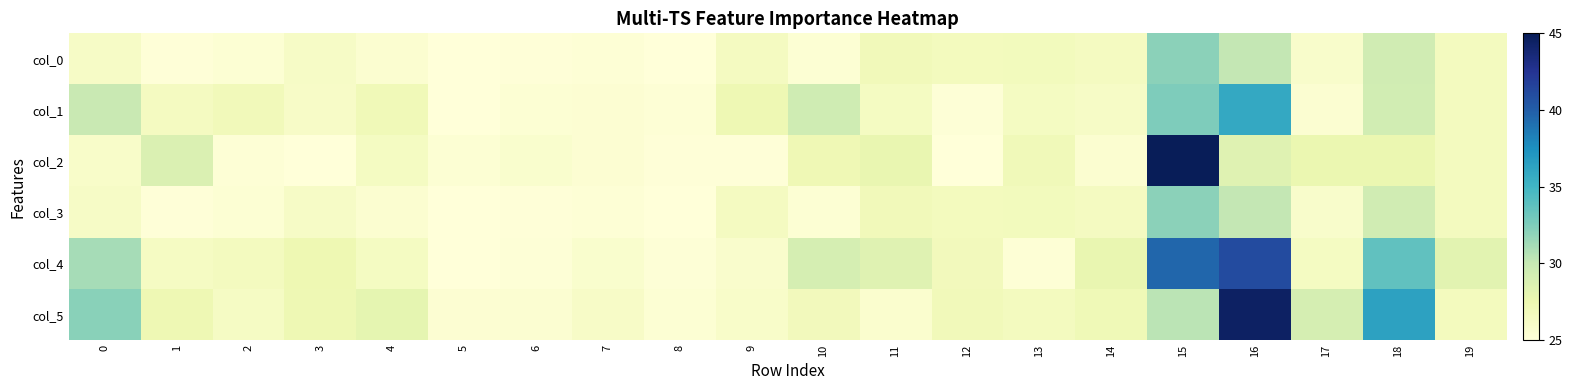

Which category has the highest value across all series?

15